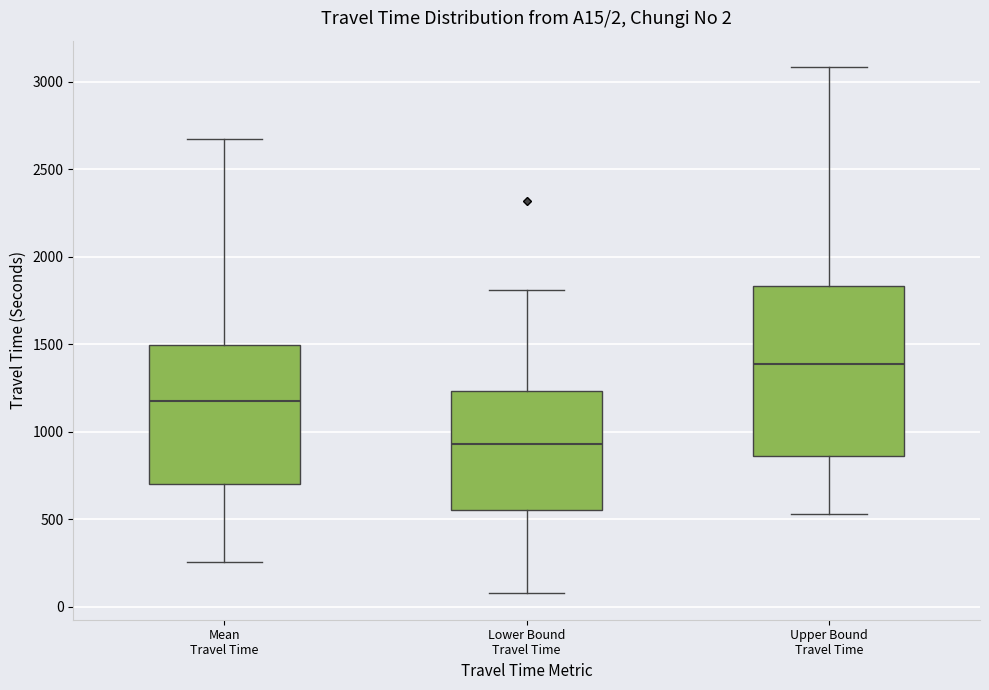

Comparing the boxes themselves (not the whiskers), which one is the tallest?

Upper Bound Travel Time